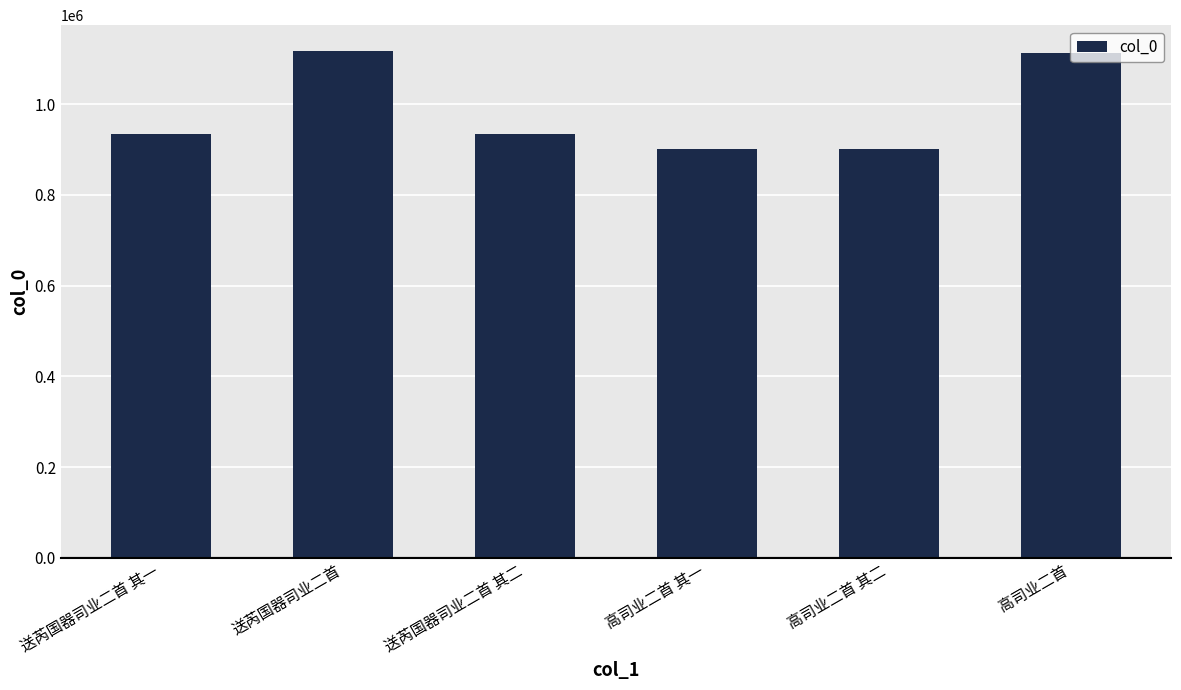

What is the value of the 1st bar from the left?

933519